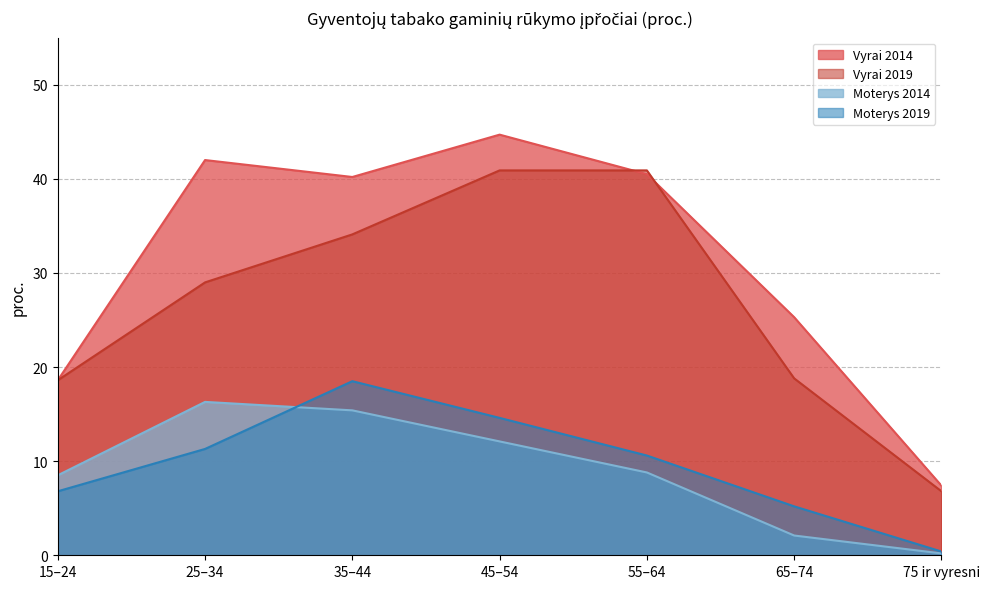

At which label does Vyrai 2014 reach its peak?

45–54